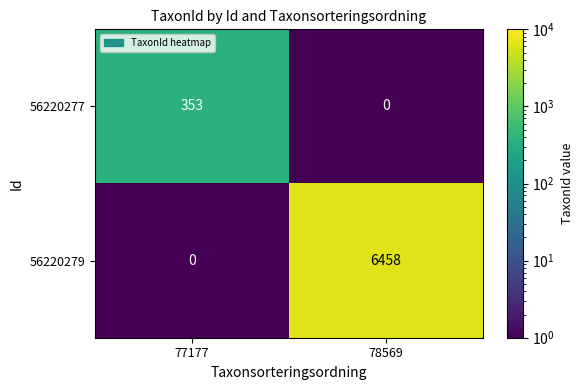

The value of 56220279 at 77177 is 0. True or false?

True